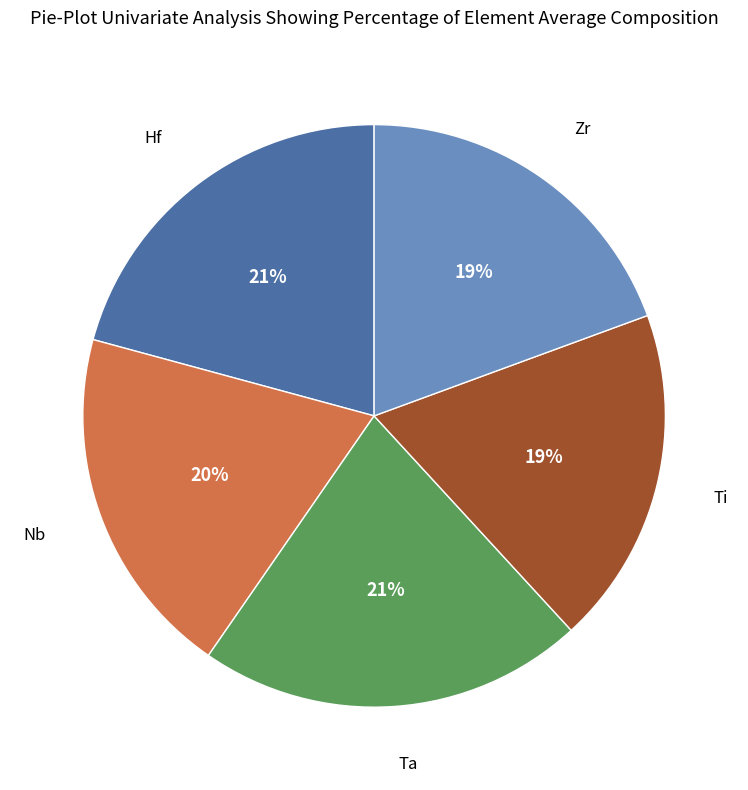

Is there any slice that represents more than half of the pie?

No